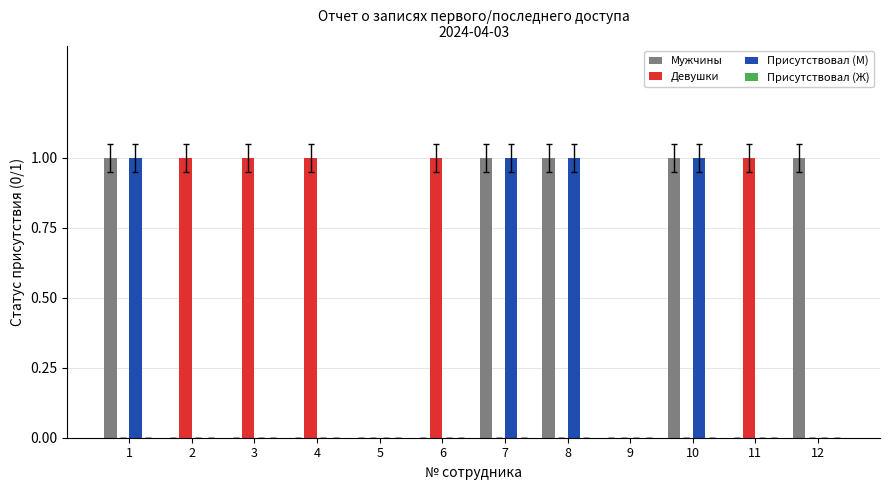

Count the Мужчины values in the range 0 to 1.

12